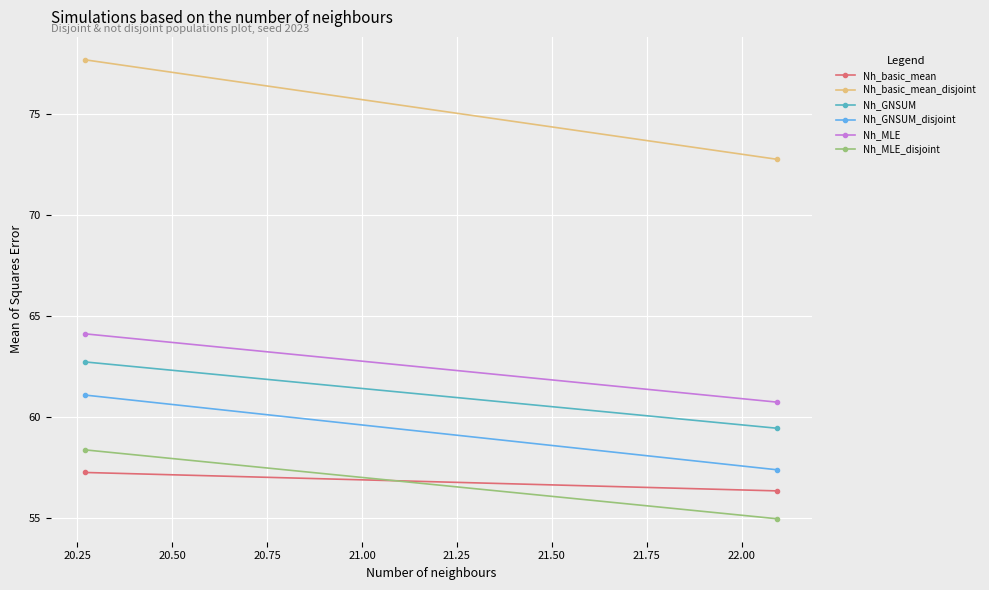

What is the smallest value displayed?

55.0